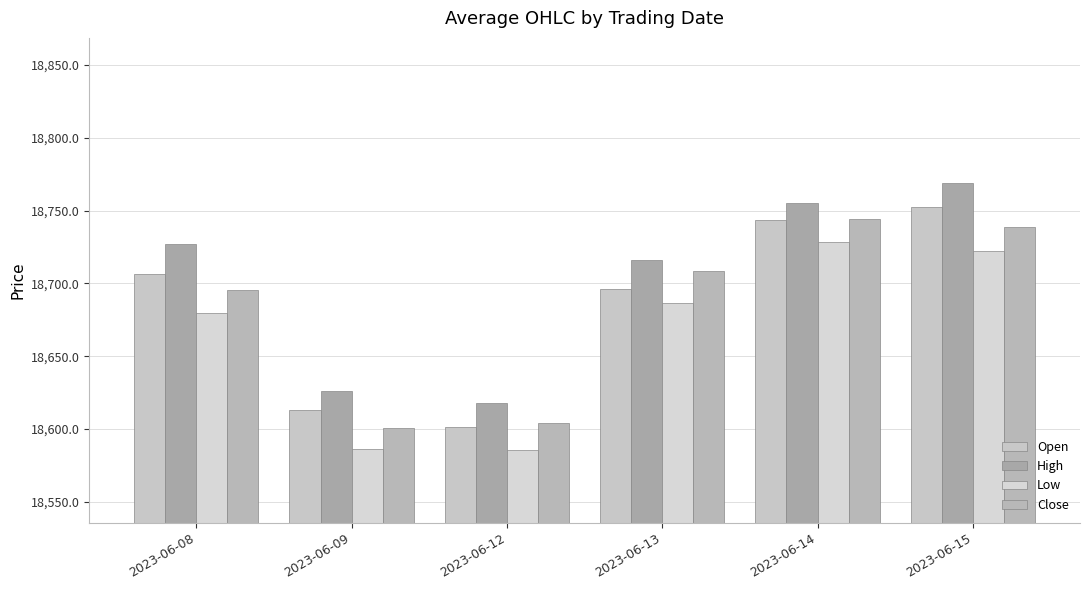

Which series has the widest spread of values?

High